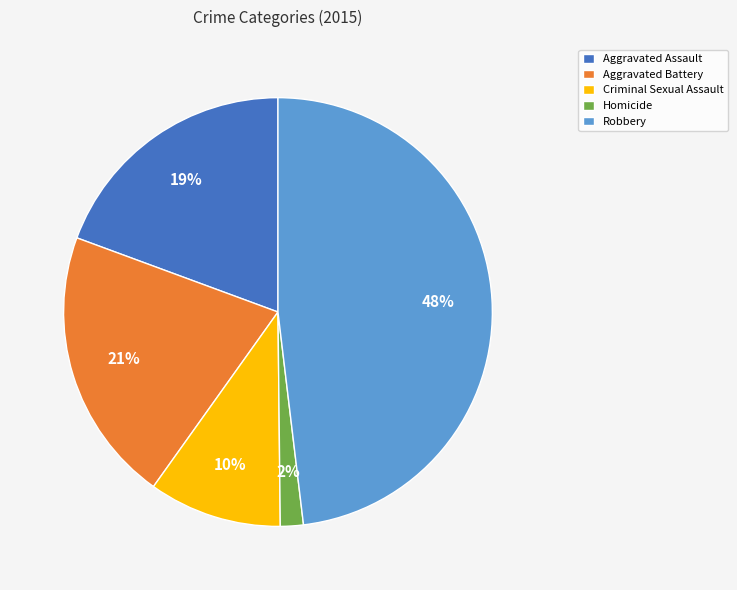

Is it true that Aggravated Battery is 21% of the pie?

True